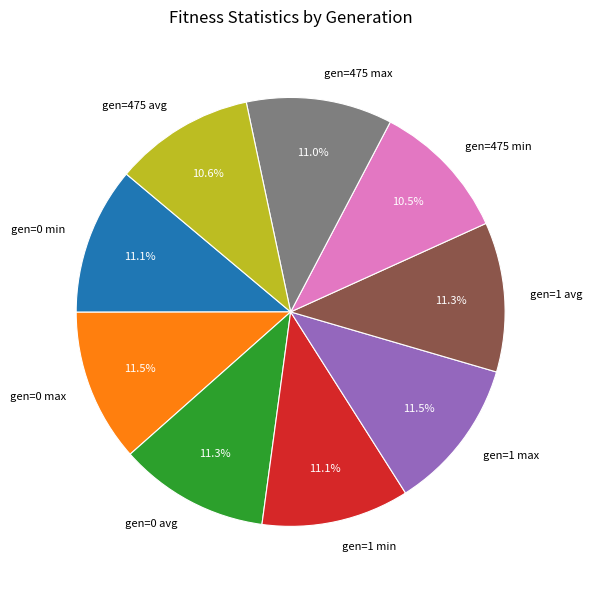

Is there a majority slice in this chart?

No